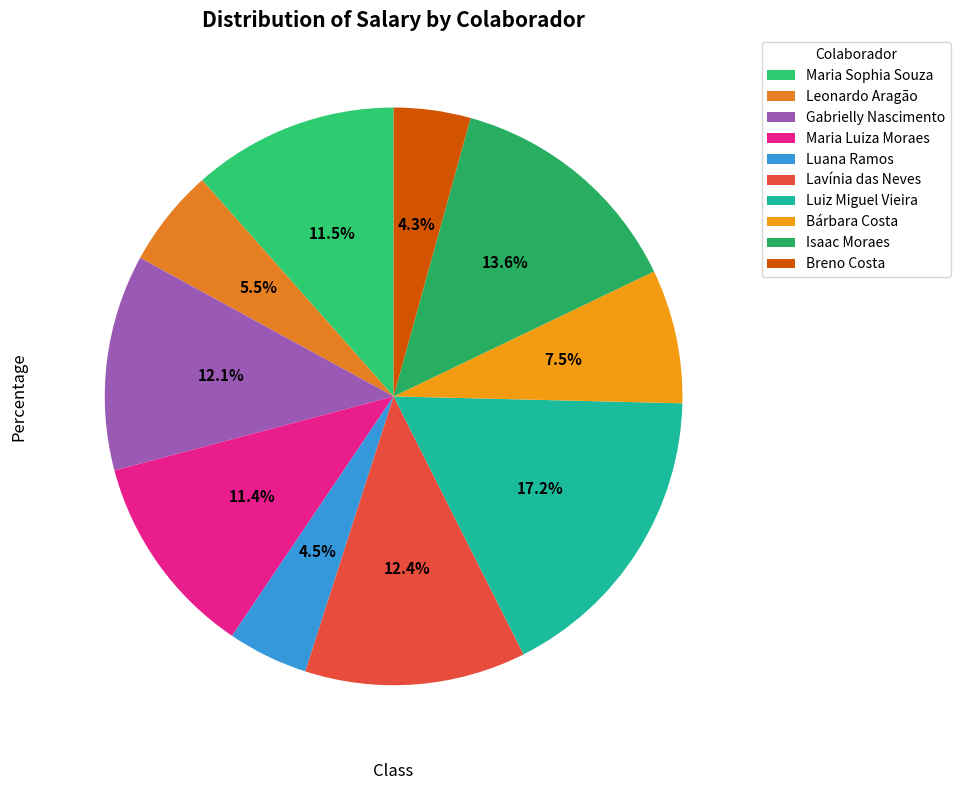

Which slice is the smallest?

Breno Costa